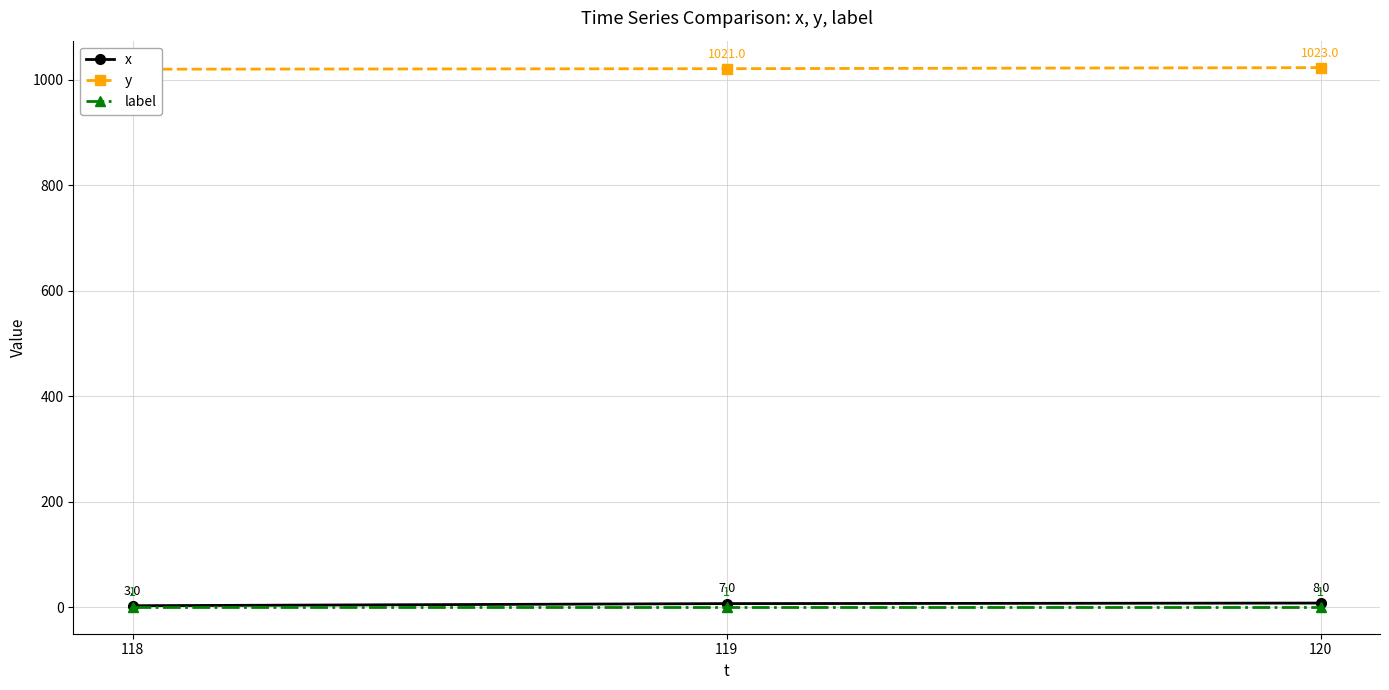

Which category has the highest value across all series?

120